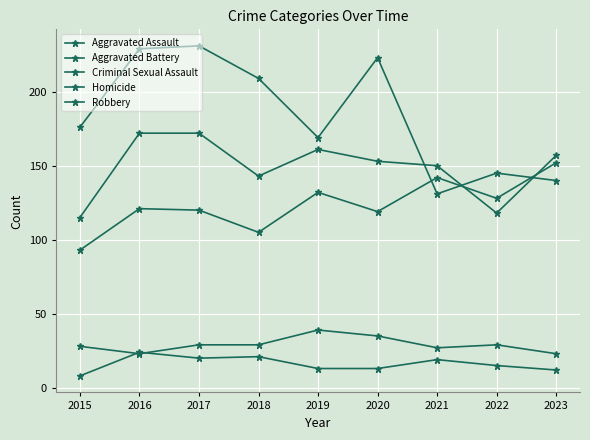

Is the value of Robbery at 2022 greater than the value of Criminal Sexual Assault at 2020?

Yes